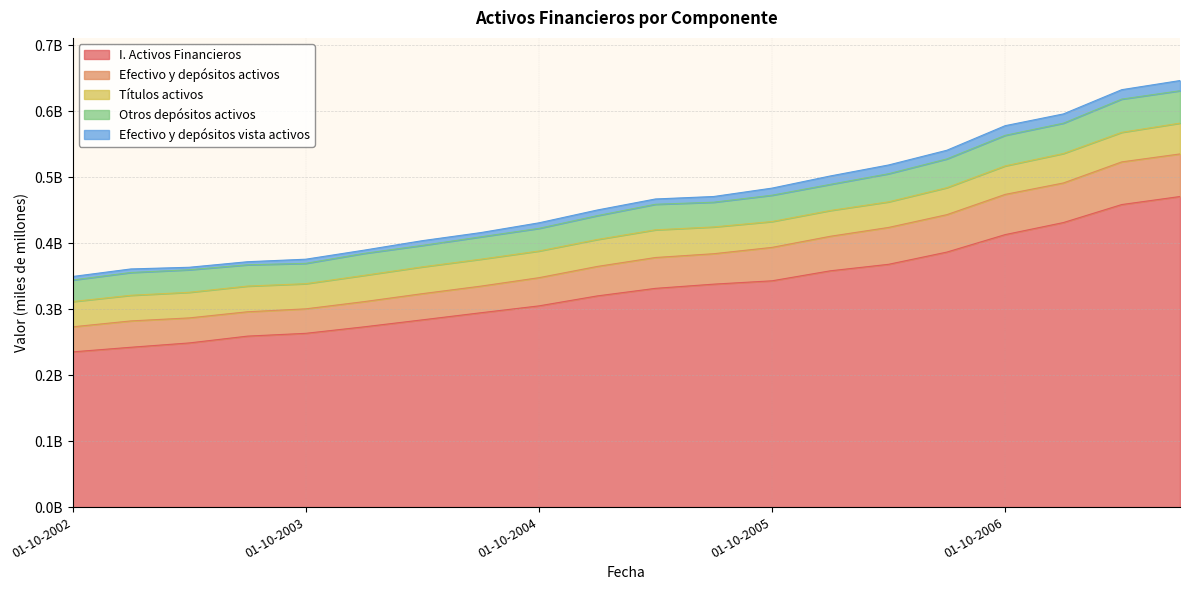

What are all the series names shown in the legend?

I. Activos Financieros, Efectivo y depósitos activos, Títulos activos, Otros depósitos activos, Efectivo y depósitos vista activos